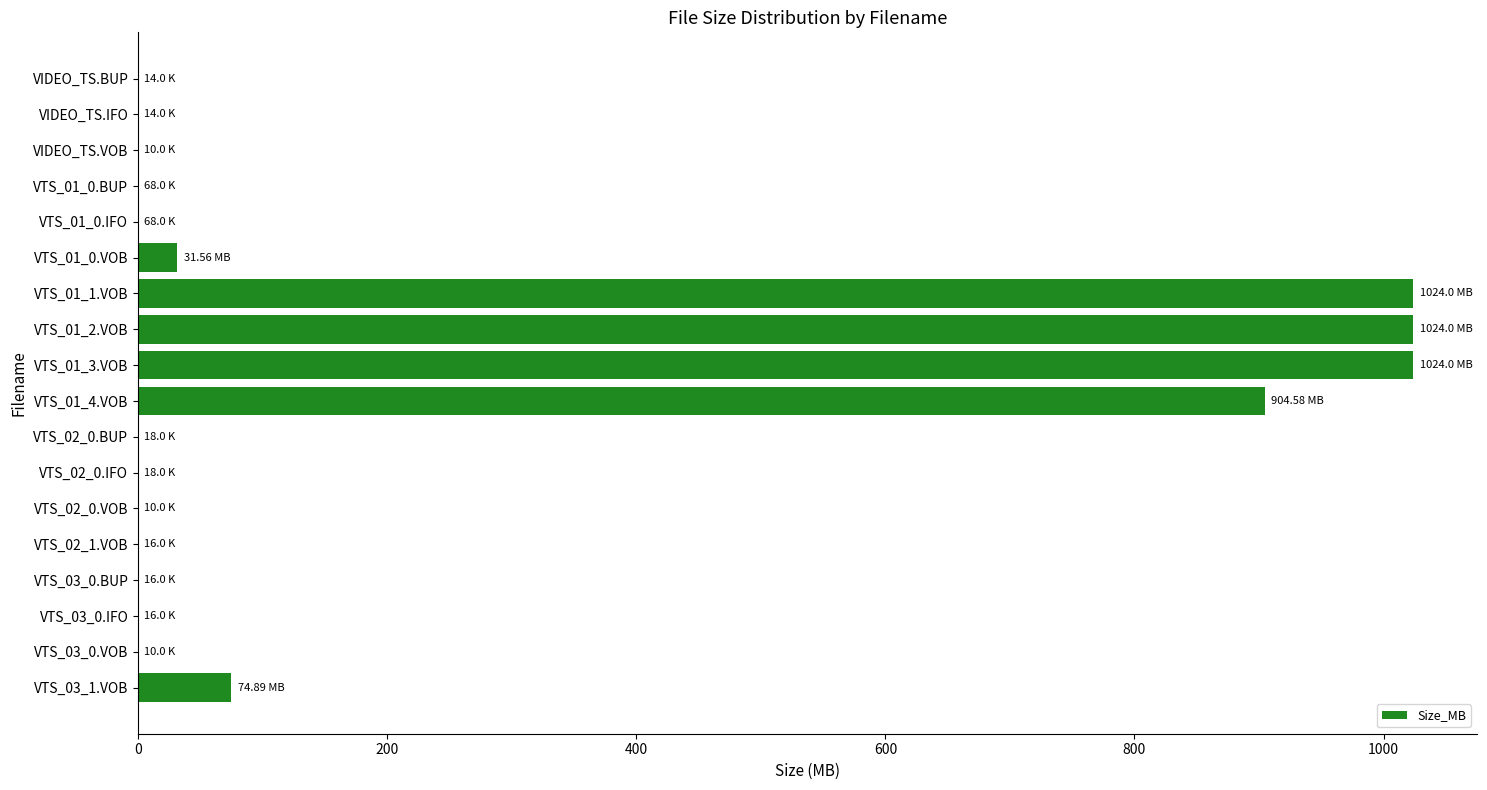

What is the ratio of the value at VTS_01_1.VOB to the value at VTS_01_4.VOB?

1.1